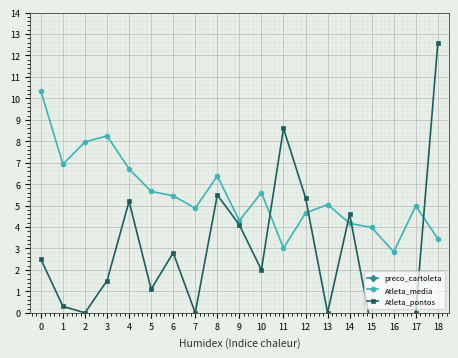

Is it true that Atleta_media equals 5.7 at 5?

True